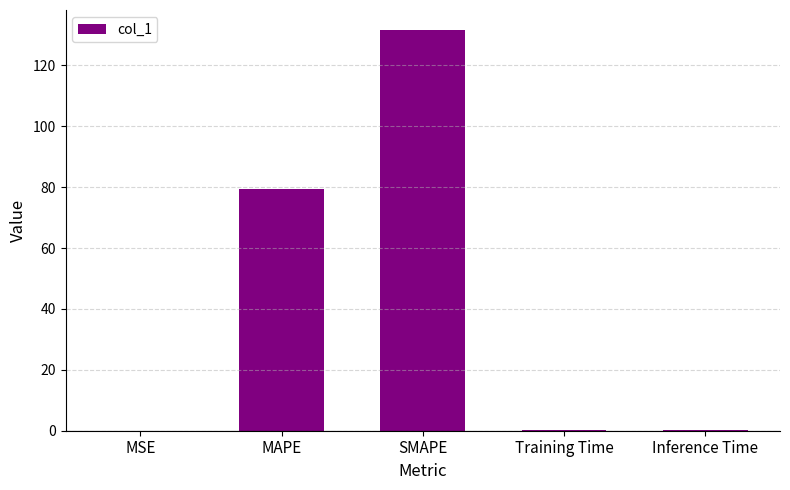

Which category has the highest value across all series?

SMAPE